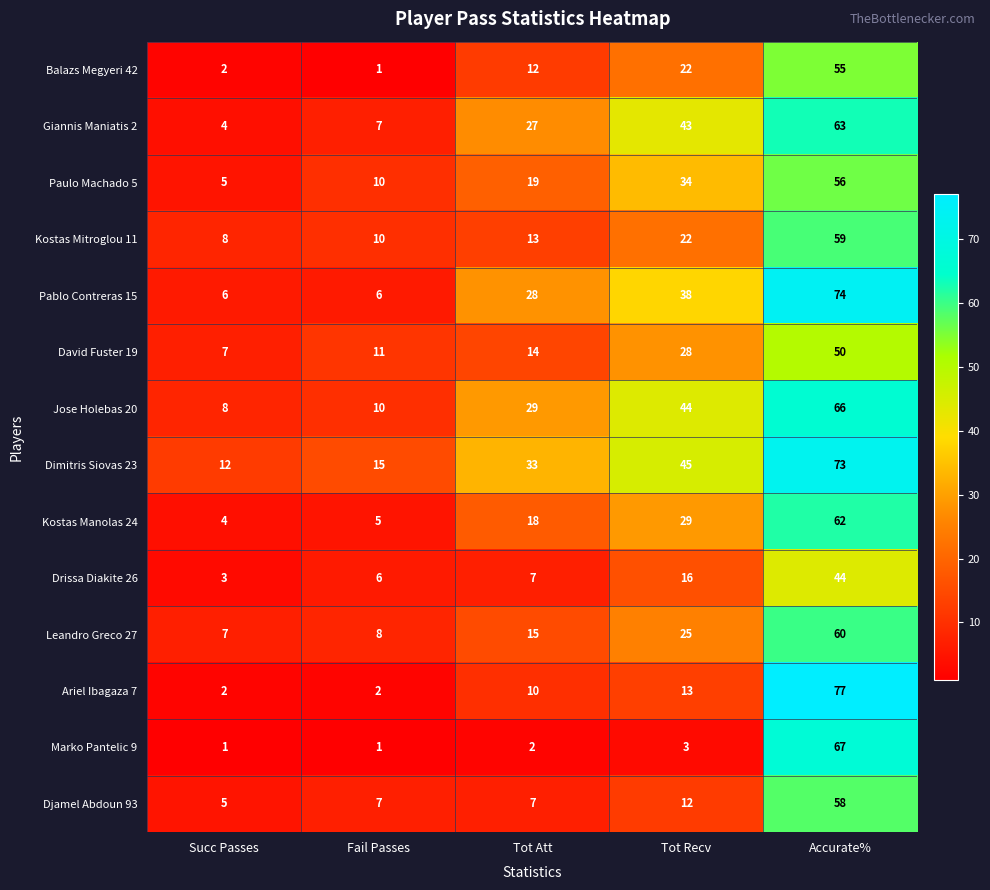

What is the difference between the Pablo Contreras 15 values at Fail Passes and Tot Recv?

32